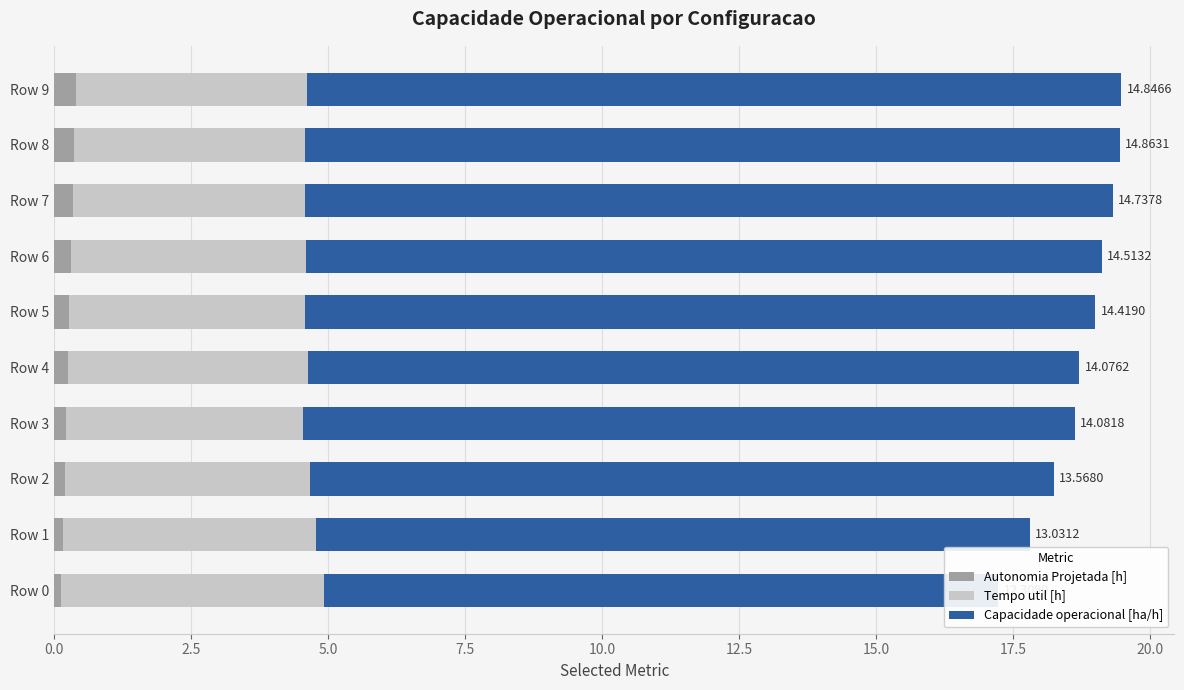

How many bars are there in total?

30